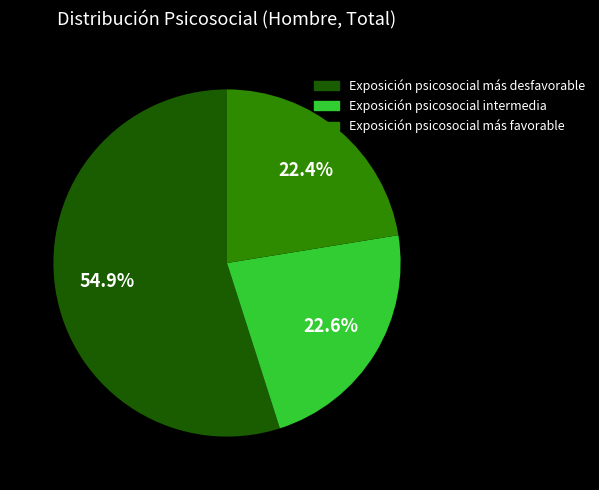

Is it true that Exposición psicosocial intermedia is 23% of the pie?

True